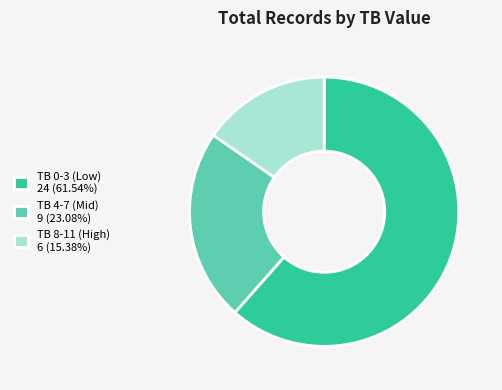

Approximately how many times larger is the value at TB 8-11 (High) 6 (15.38%) compared to TB 4-7 (Mid) 9 (23.08%)?

0.7